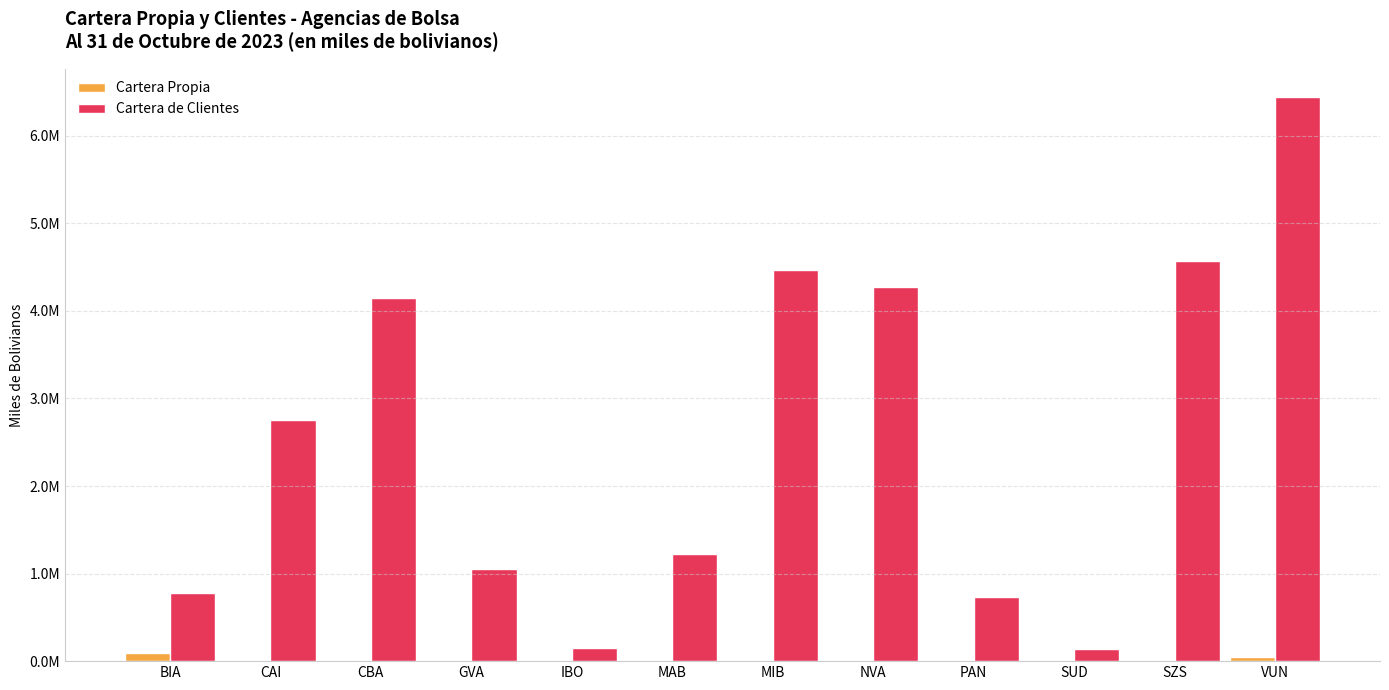

What are all the series names shown in the legend?

Cartera Propia, Cartera de Clientes